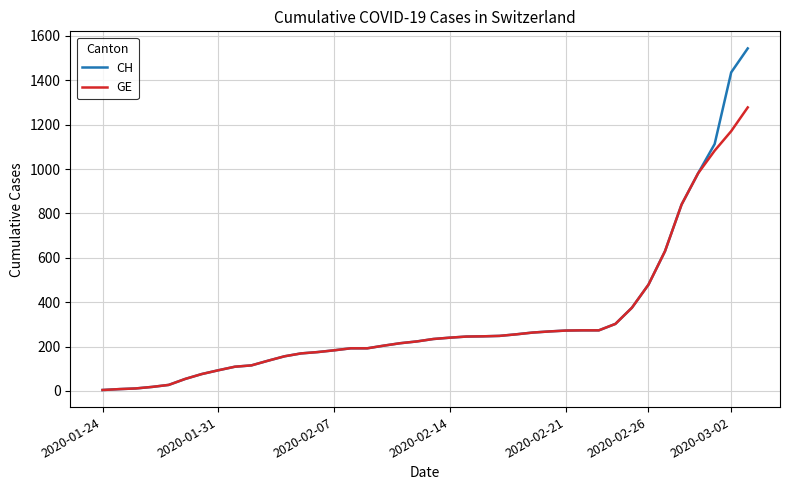

What is the difference between the maximum and second lowest values in the GE series?

1270